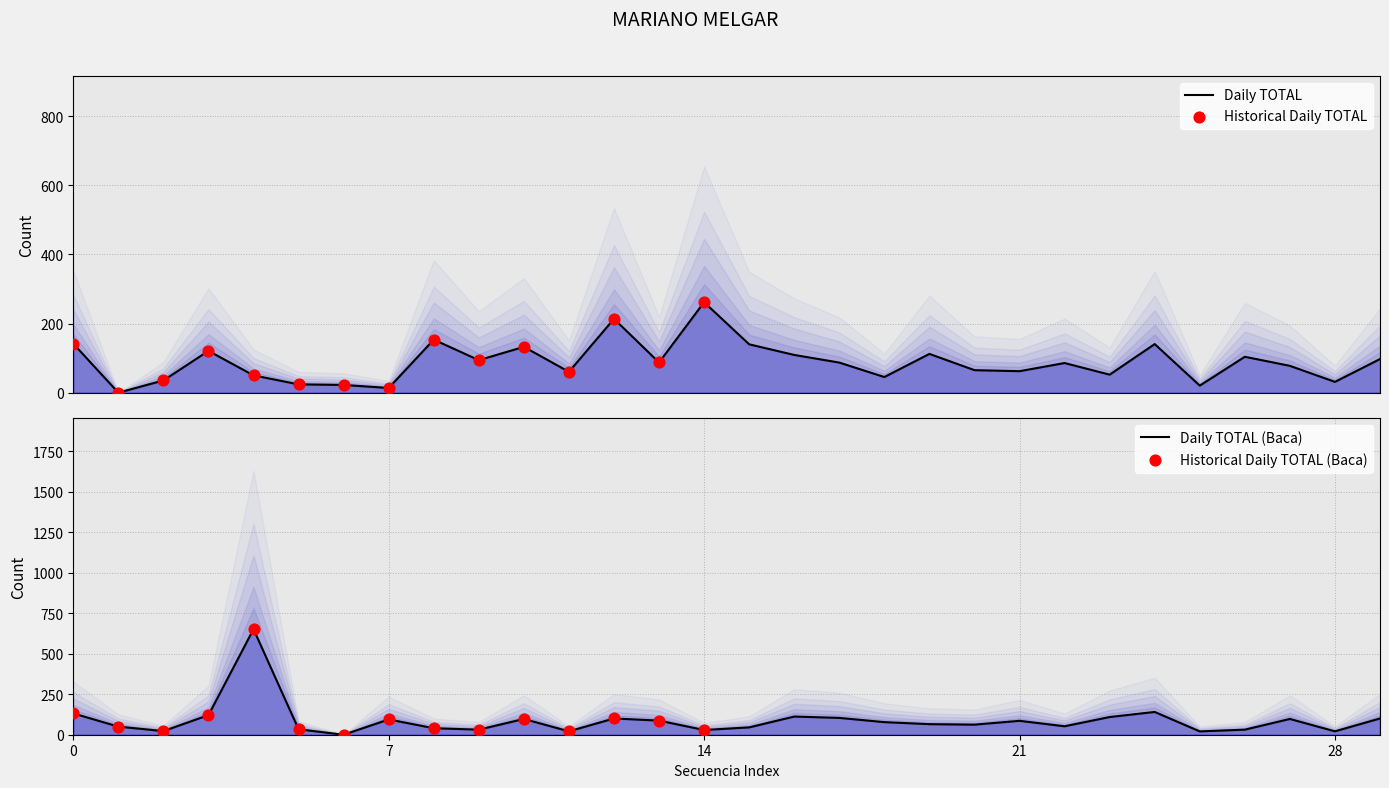

Is the value of BACA SALAZAR, HERBERT ALONSO at 13 greater than the value of NOHA YUCRA, BILL at 27?

Yes